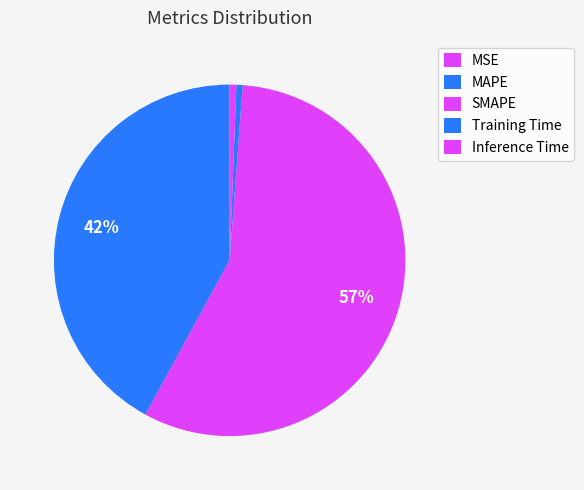

Which category has the smallest portion of the pie?

MSE